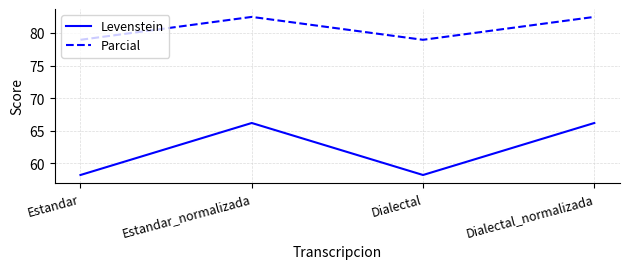

What are all the series names shown in the legend?

Levenstein, Parcial